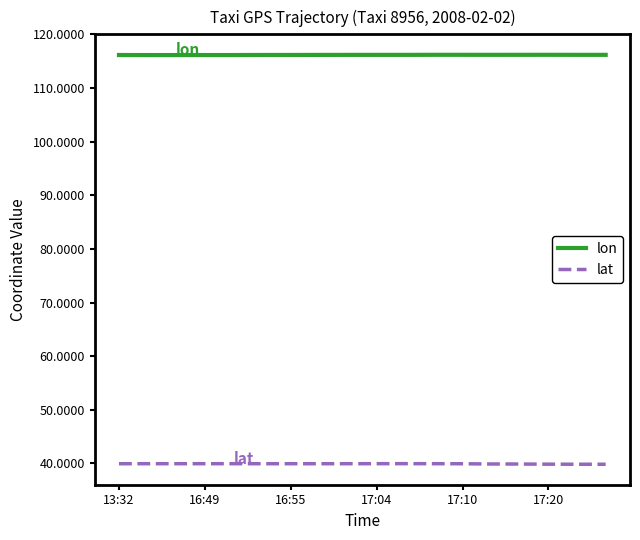

Which series has the largest total across all categories?

lon